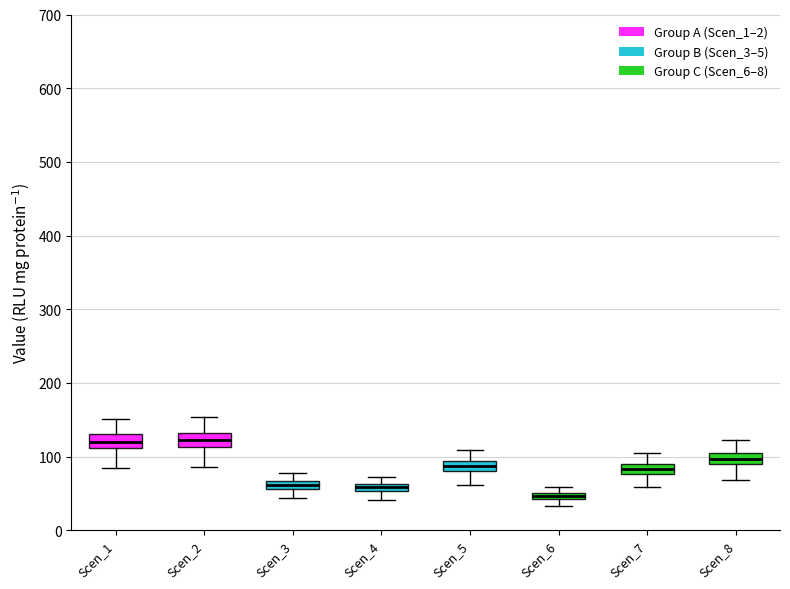

Where does the upper whisker of the box for Scen_3 end on the y-axis? The values are not printed on the chart, so give them approximately, as read against the axis.

80